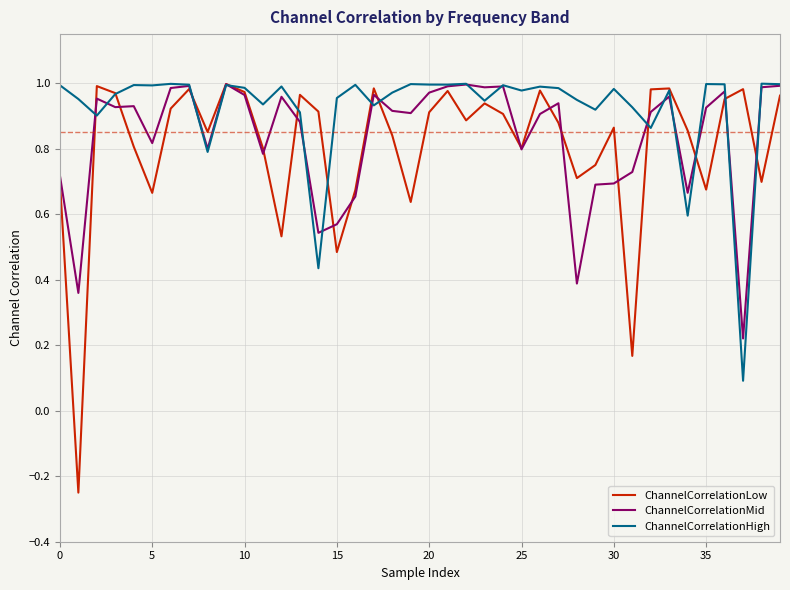

Which series has the largest range (max minus min)?

ChannelCorrelationLow